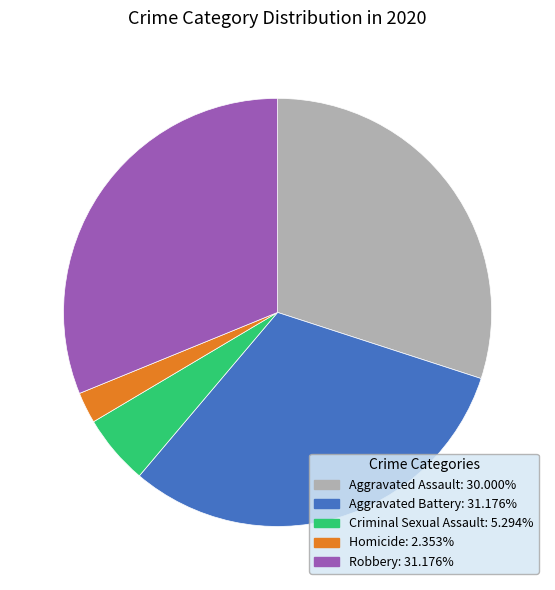

Do Aggravated Assault and Homicide together represent more than half of the pie?

No